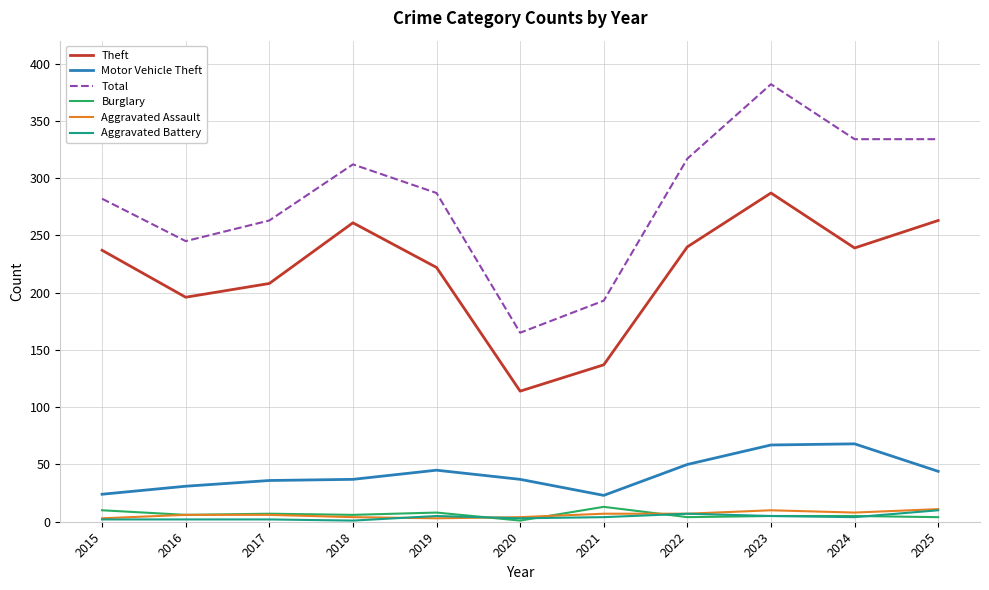

What is the difference between the maximum and minimum values in the Theft series?

173